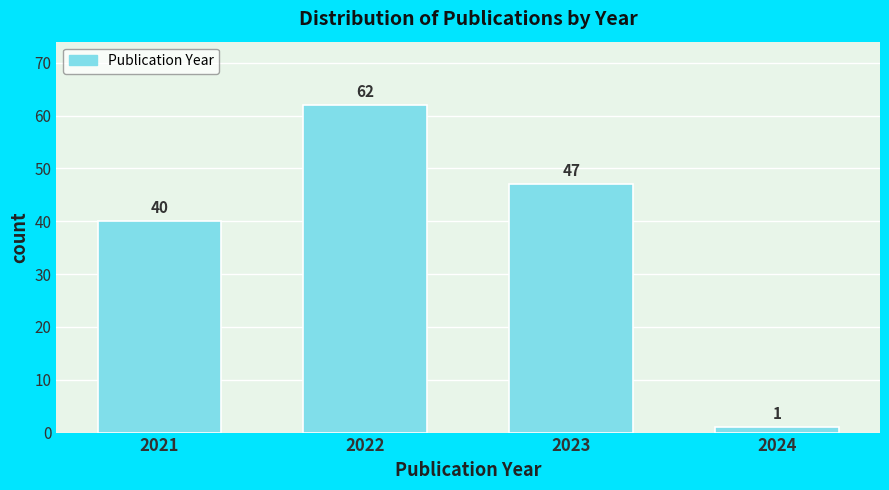

Reading right to left, what are all the values shown in this chart?

2024=1	2023=47	2022=62	2021=40